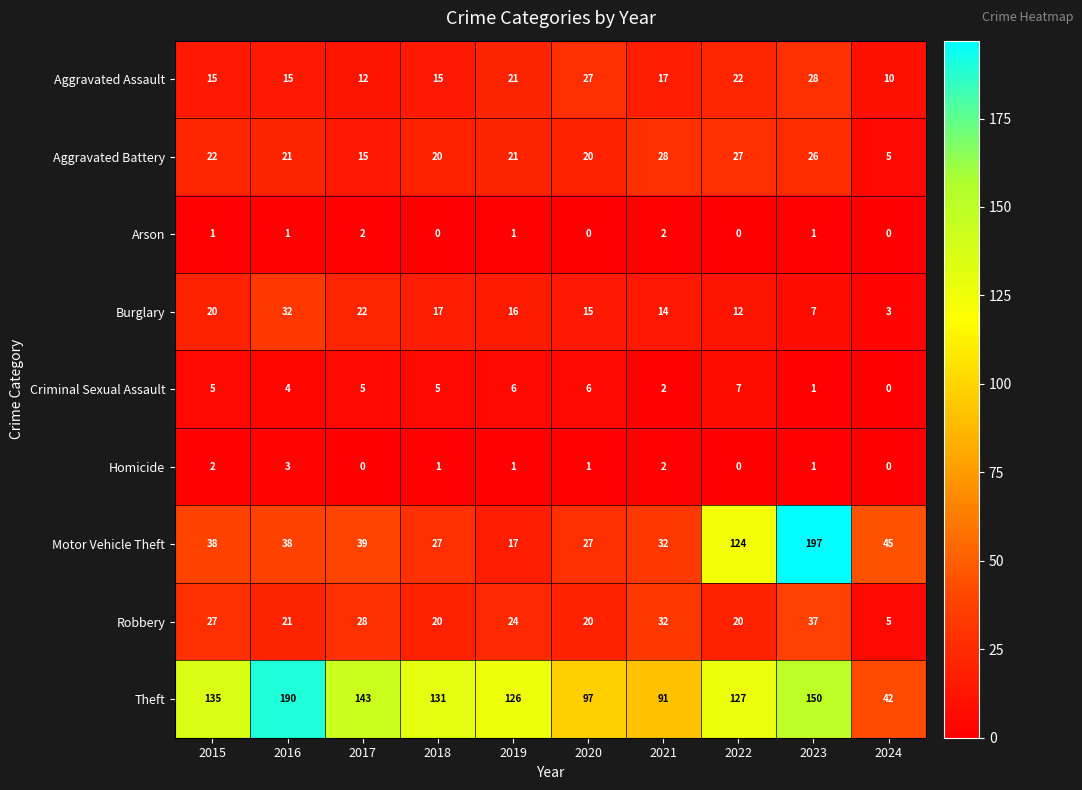

Rank the series at 2015 from highest to lowest value.

Theft, Motor Vehicle Theft, Robbery, Aggravated Battery, Burglary, Aggravated Assault, Criminal Sexual Assault, Homicide, Arson